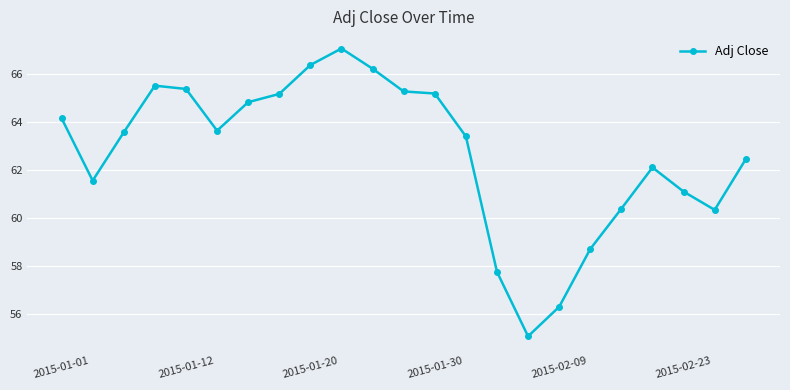

What is the greatest value displayed?

67.1